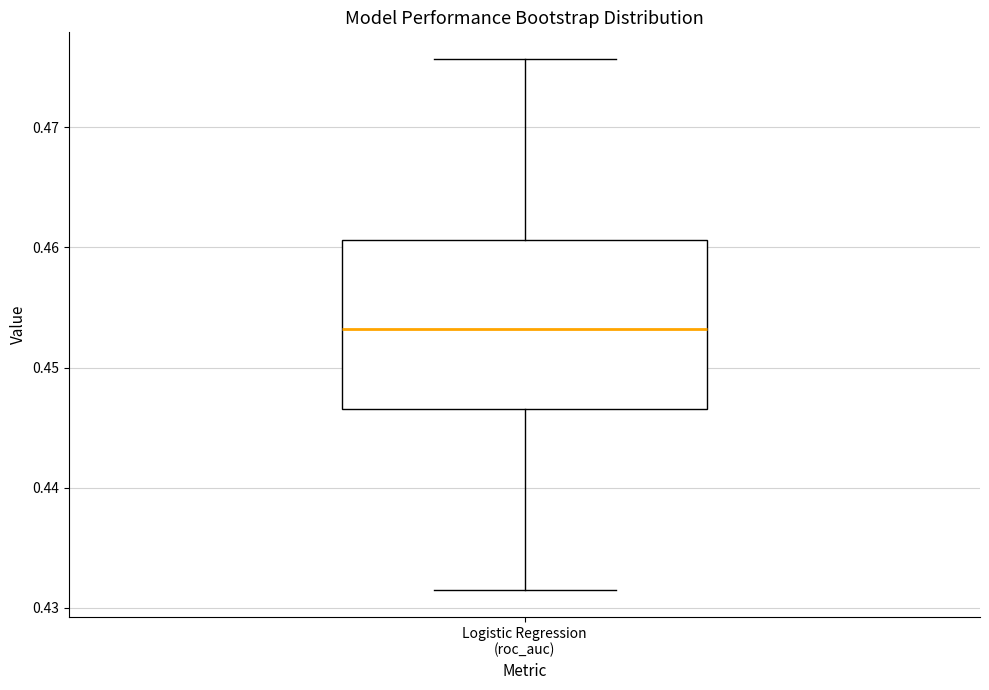

Read this box plot against the y-axis: the position of the median line, the range covered by the box, and the ends of both whiskers. The values are not printed on the chart, so give them approximately, as read against the axis.

median 0.453, box 0.447 to 0.461, whiskers 0.431 to 0.476